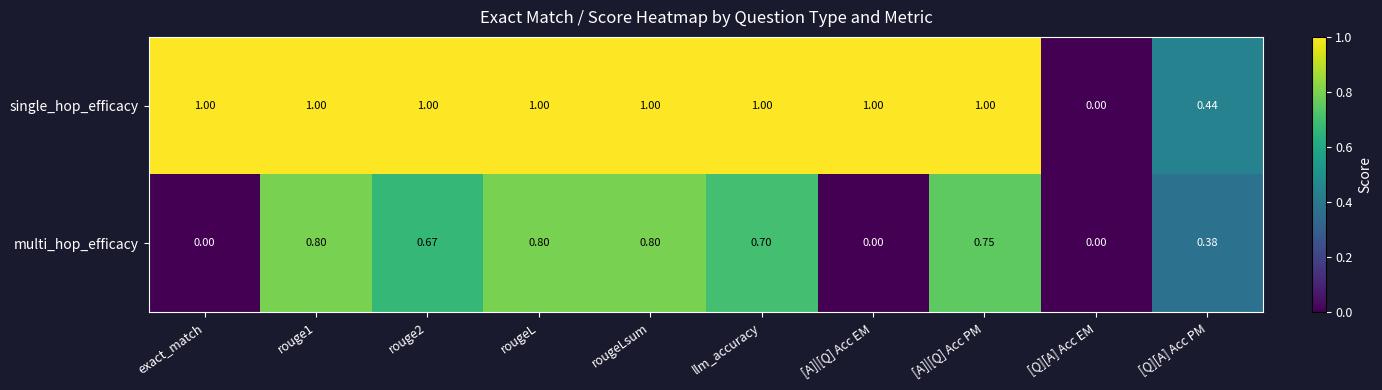

List the series in order of their overall mean, lowest first.

multi_hop_efficacy, single_hop_efficacy